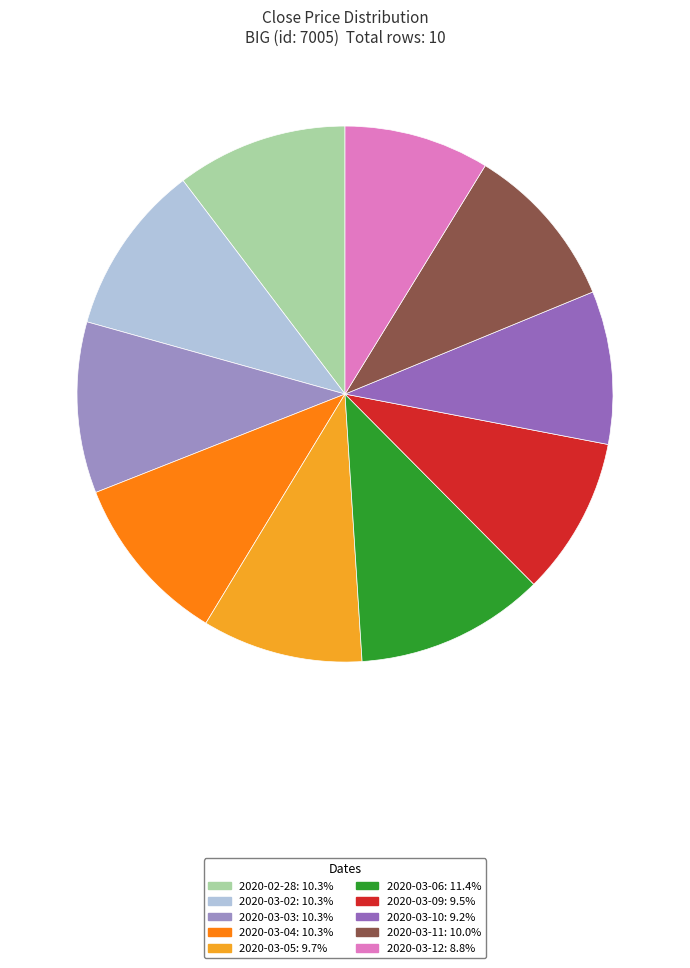

Do 2020-03-06 and 2020-03-05 together represent more than half of the pie?

No